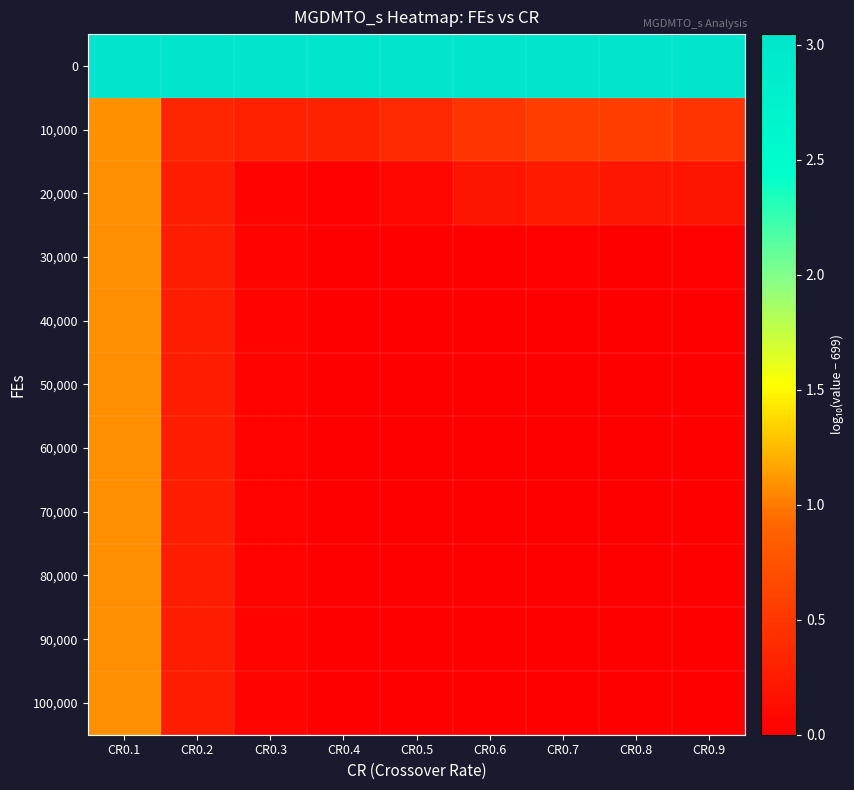

How many distinct data groups are displayed?

11